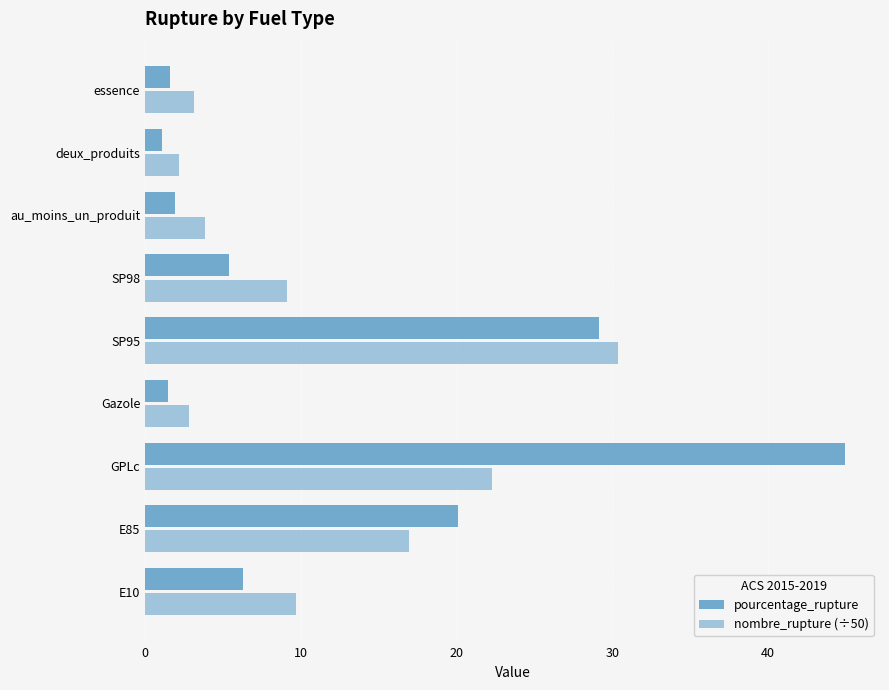

How many data points in nombre_rupture (÷50) are above 9?

5